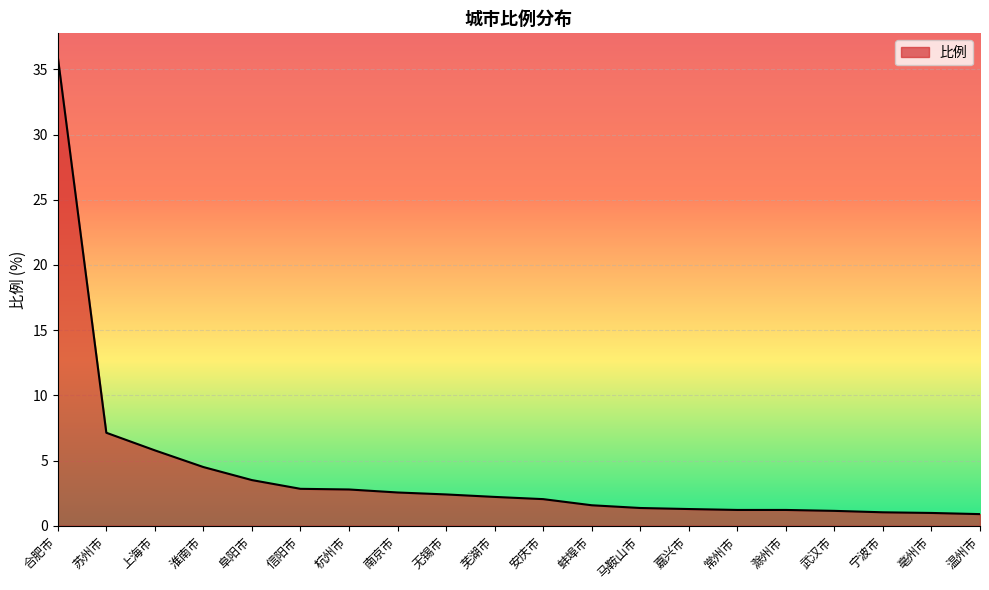

True or false: the data shows 1.4 at 马鞍山市.

True